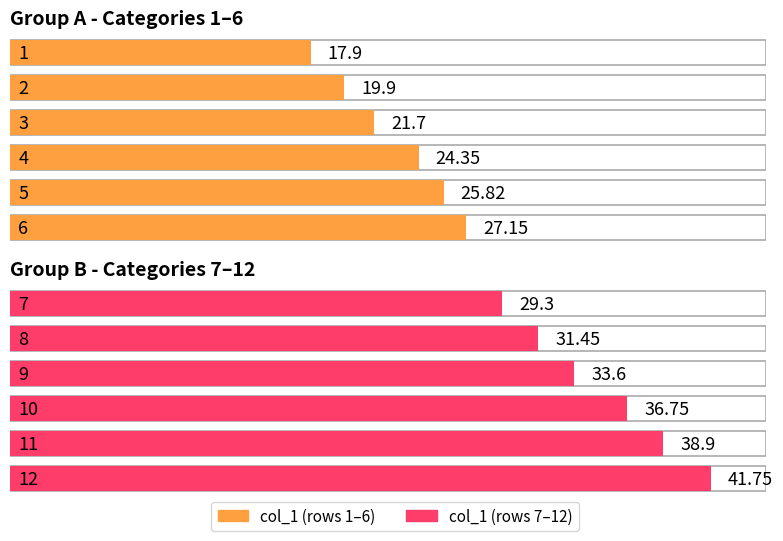

What is the sum of all values?

348.6